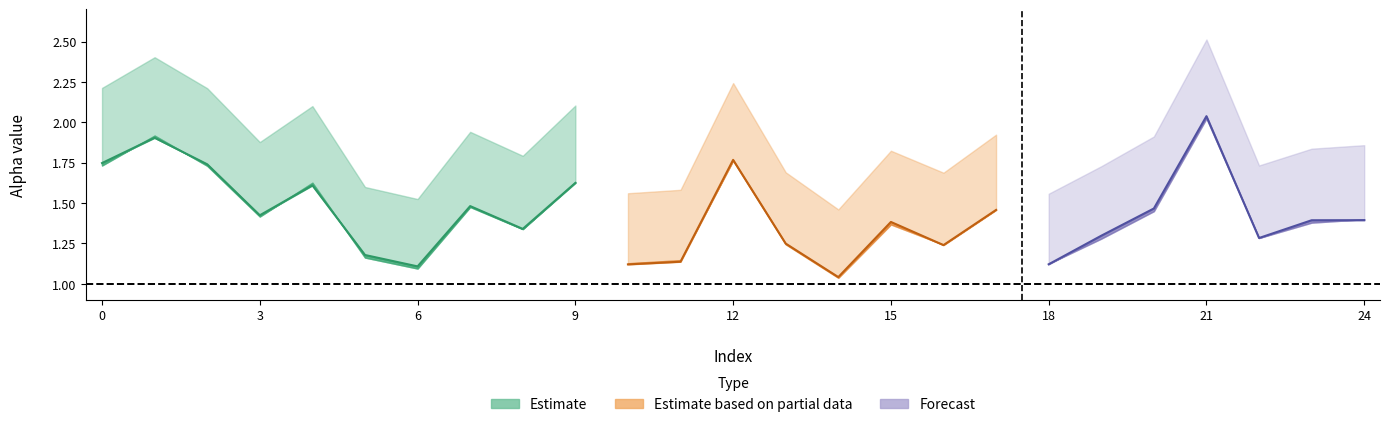

The alpha_max_vals series shows 1.8 at 15. True or false?

True